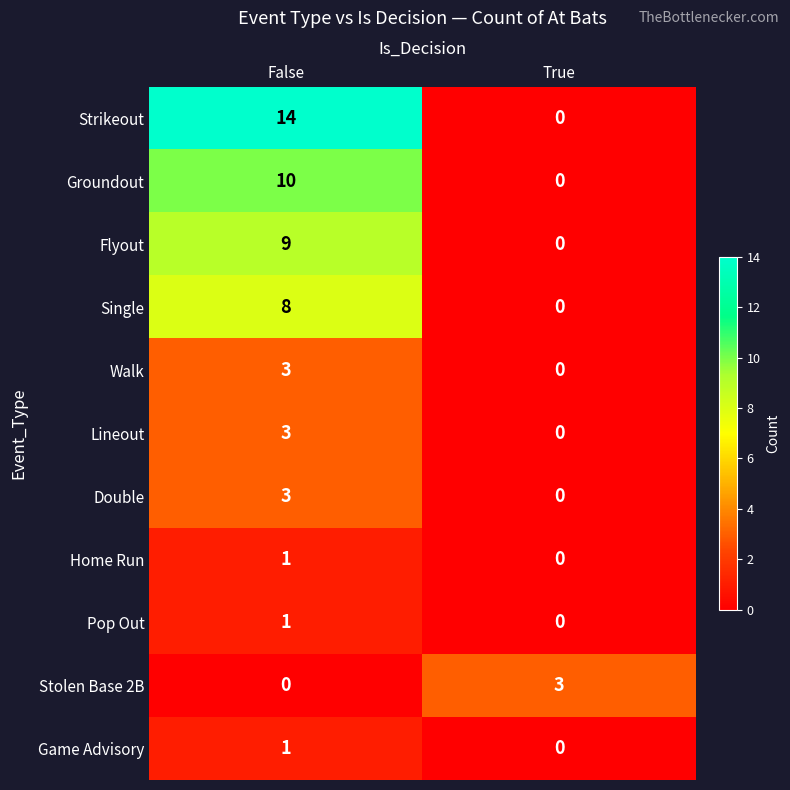

Between False and True, which series saw the biggest shift?

Strikeout